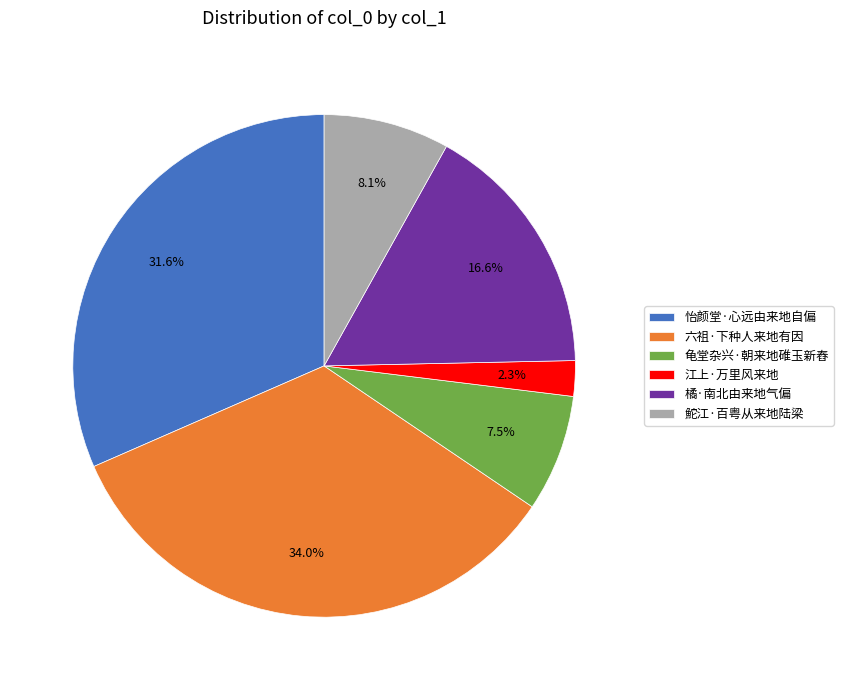

To the nearest percent, what percentage of the pie is 六祖·下种人来地有因?

34%